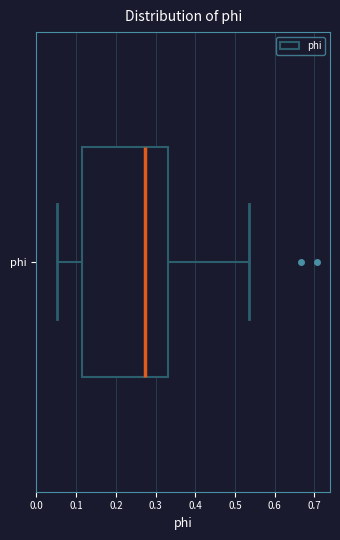

Transcribe this box plot: give where the median line is, the range the box spans, and where the two whiskers end, as read against the x-axis. The values are not printed on the chart, so give them approximately, as read against the axis.

median 0.27, box 0.11 to 0.33, whiskers 0.05 to 0.53